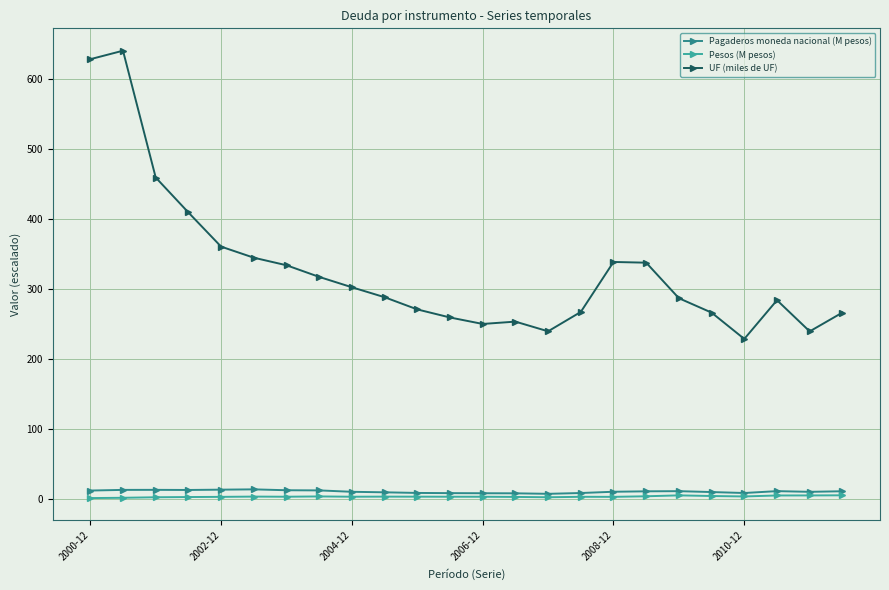

What is the value of the UF (miles de UF) point at the 20th from the left?

266.6